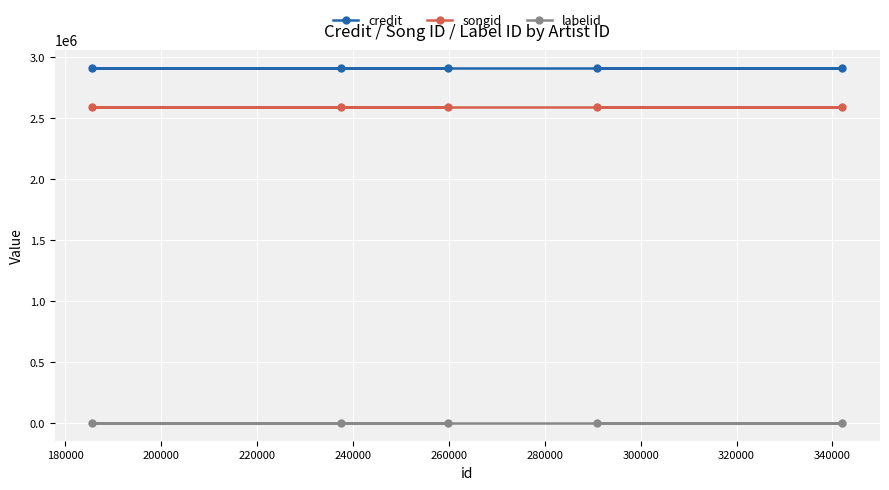

Reading left to right, transcribe all the data shown in this chart.

credit: 2913152	2913152	2913152	2913152	2913152
songid: 2587672	2587672	2587672	2587672	2587672
labelid: -1	-1	-1	-1	-1